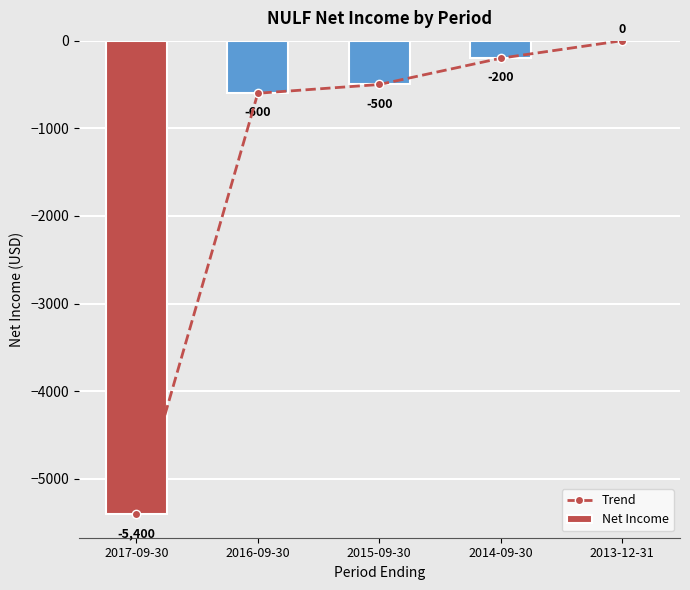

Is it true that Net Income equals -500 at 2015-09-30?

True